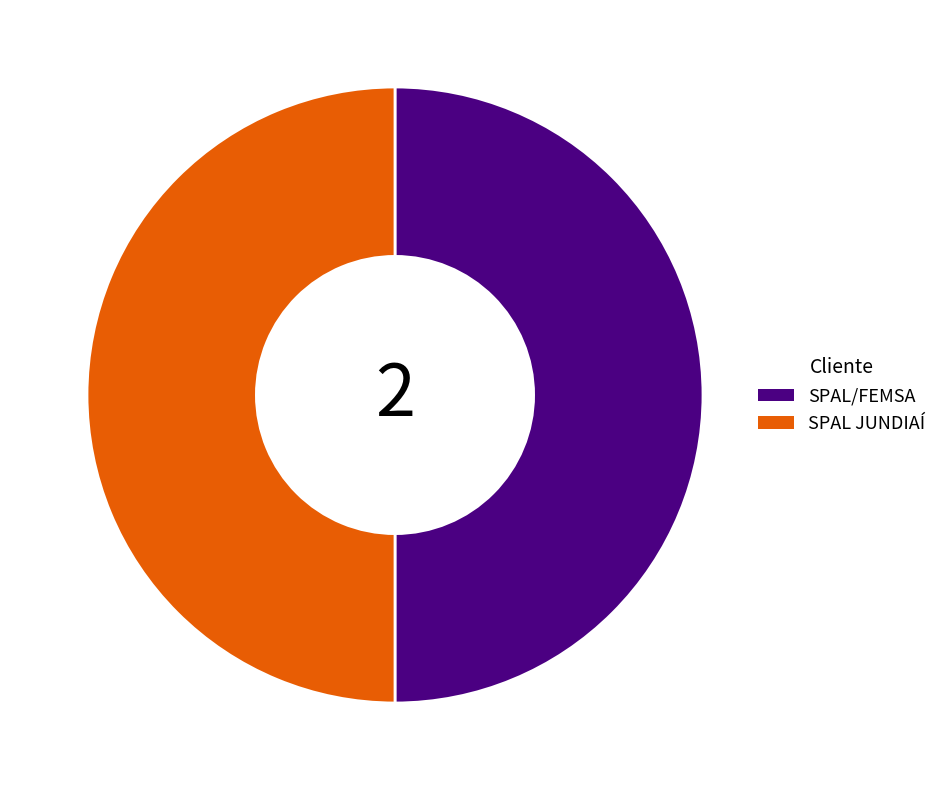

Is it true that SPAL/FEMSA is 50% of the pie?

True